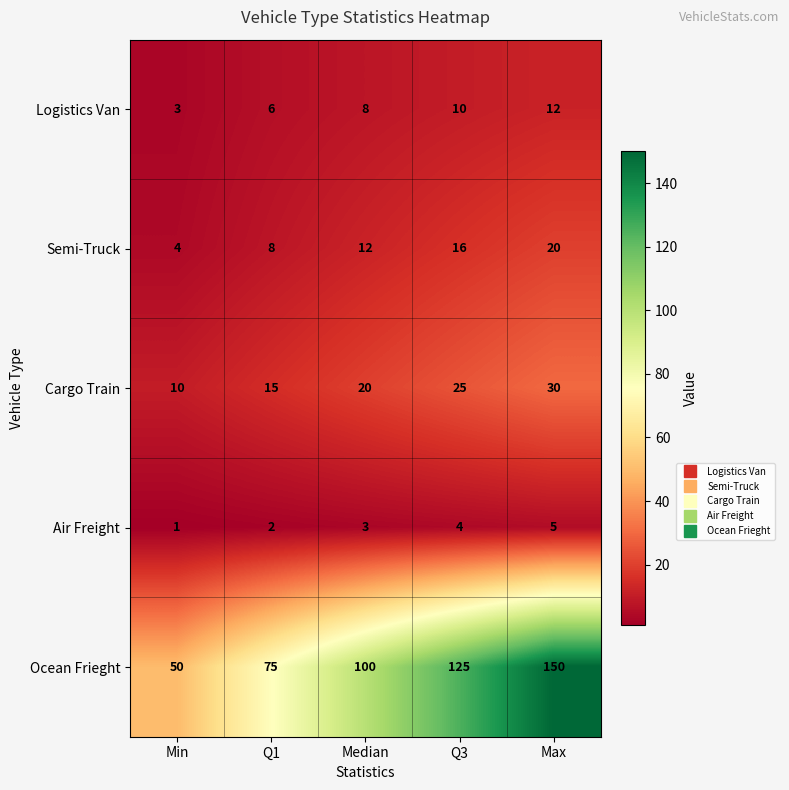

Where is Semi-Truck nearest to the value 12?

Median